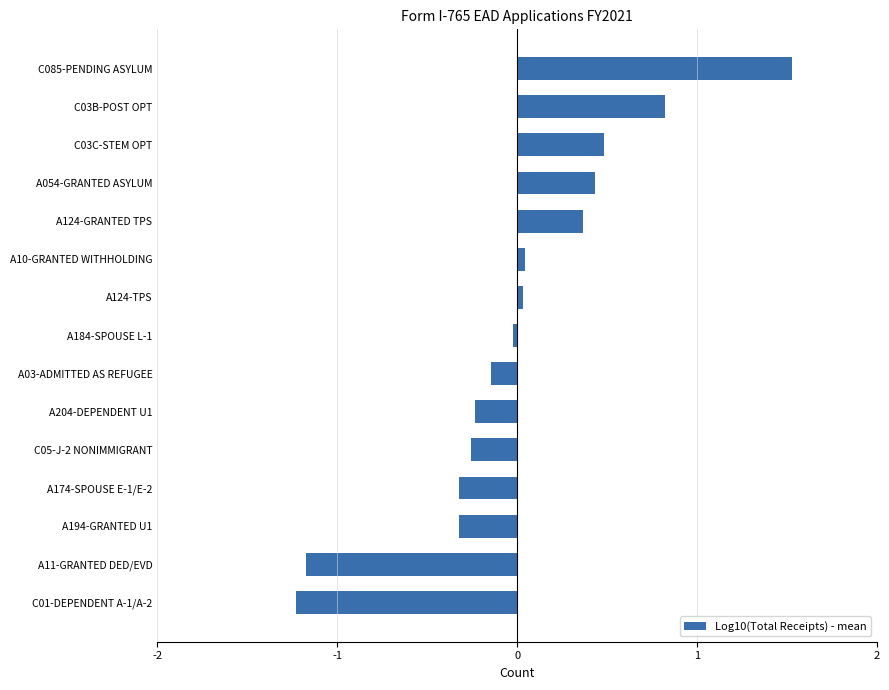

What is the sum of the values at C085-PENDING ASYLUM and C01-DEPENDENT A-1/A-2?

0.3